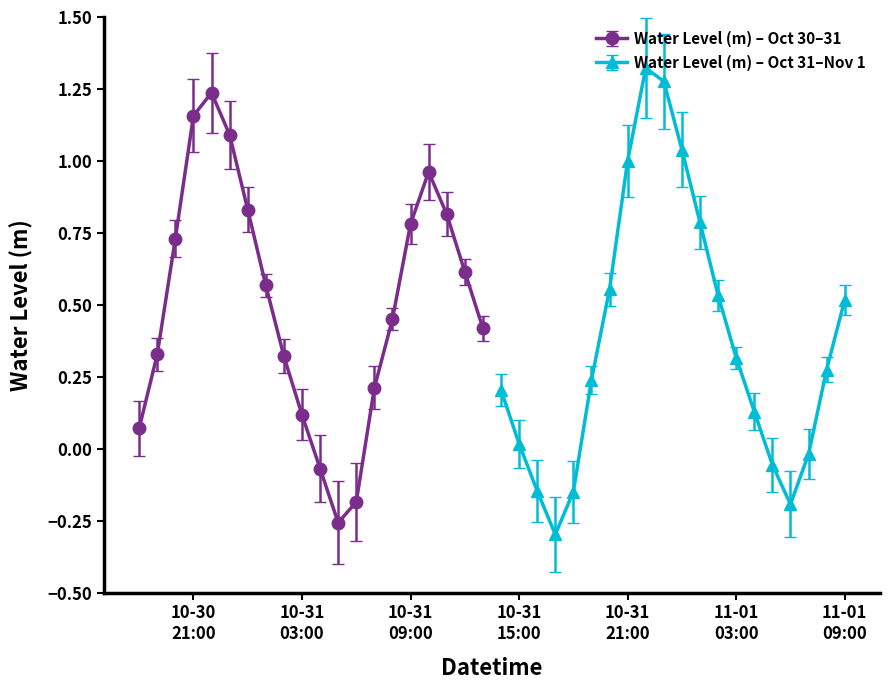

What is the label of the 18th point from the right?

2023-10-31 16:00:00